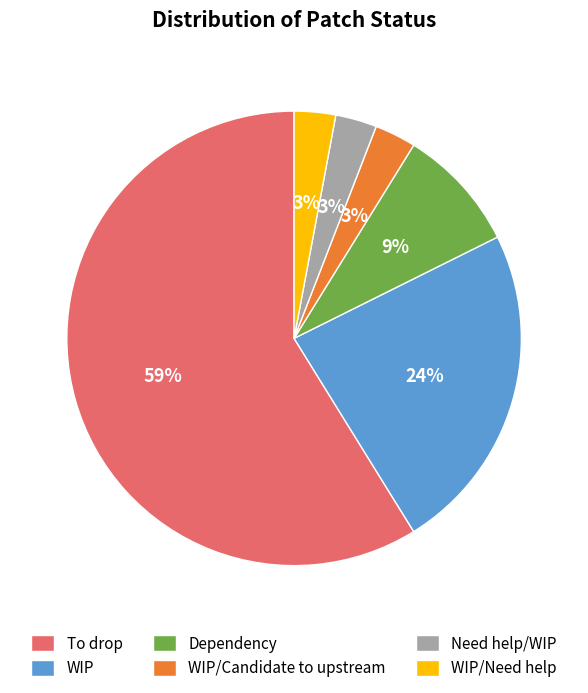

The WIP slice represents 24% of the pie. True or false?

True